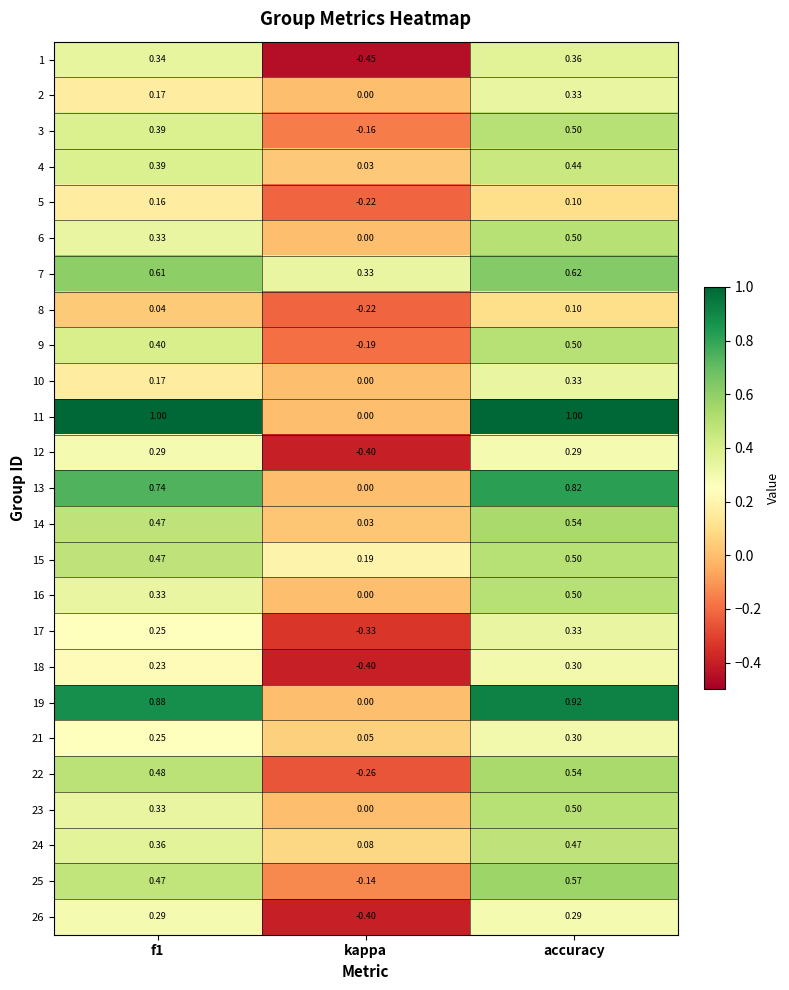

At which label is 24 closest to 0?

kappa